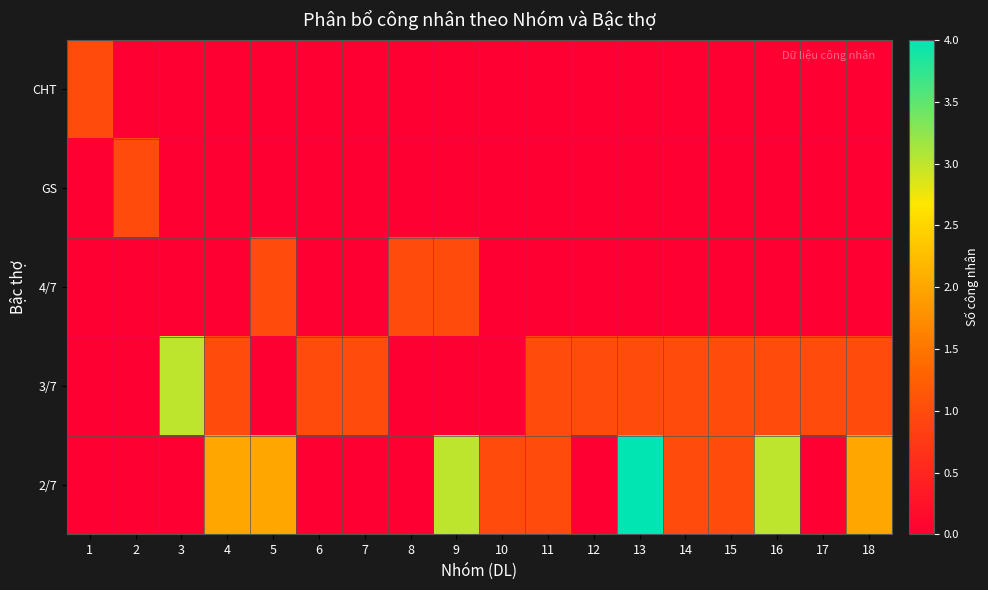

At which category is the sum across all series the highest?

13